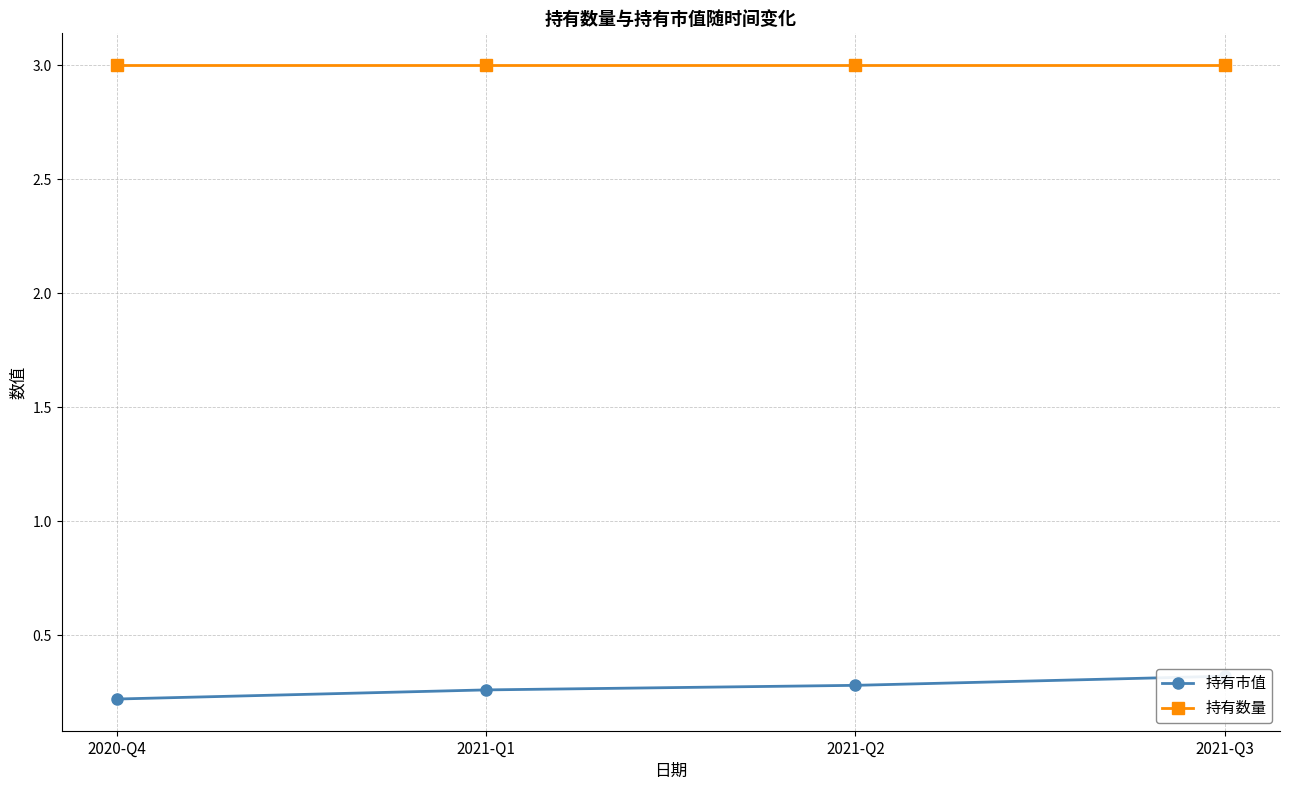

What is the label of the 1st point from the left?

2020-Q4